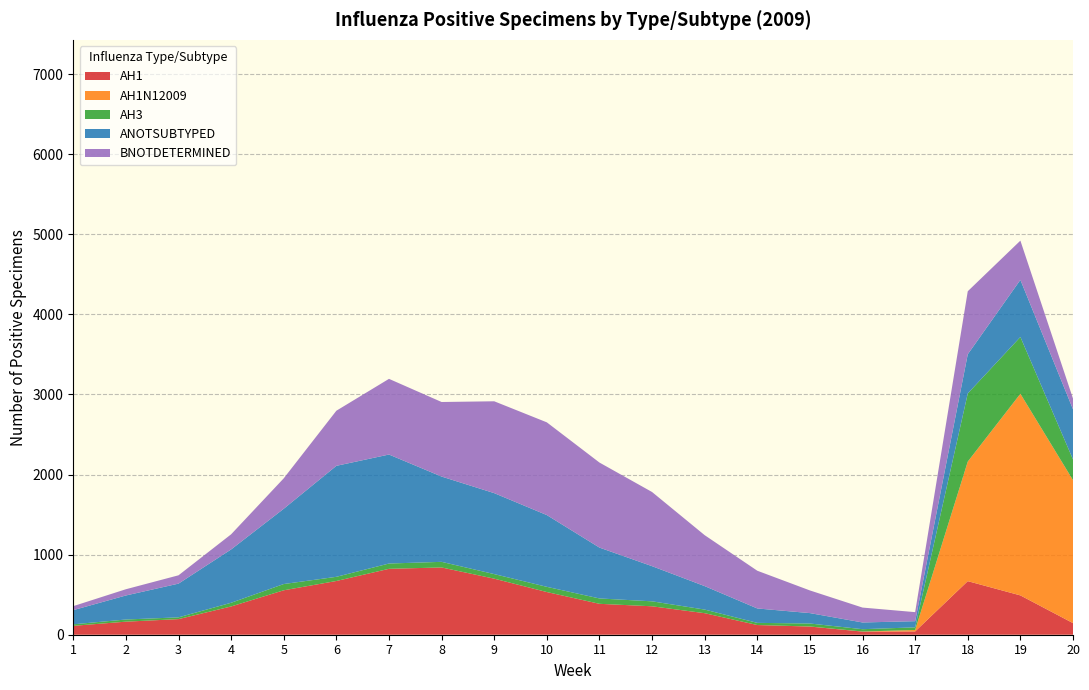

Reading right to left, what are all the values shown in this chart?

AH1: 20=145	19=491	18=669	17=41	16=39	15=102	14=121	13=269	12=355	11=386	10=533	9=700	8=840	7=823	6=671	5=555	4=353	3=195	2=163	1=111
AH1N12009: 20=1785	19=2518	18=1493	17=18	16=1	15=1	14=0	13=0	12=0	11=0	10=0	9=0	8=0	7=0	6=0	5=0	4=0	3=0	2=0	1=0
AH3: 20=259	19=709	18=851	17=33	16=29	15=37	14=27	13=45	12=62	11=67	10=65	9=57	8=70	7=66	6=52	5=78	4=46	3=22	2=27	1=19
ANOTSUBTYPED: 20=626	19=713	18=489	17=77	16=84	15=130	14=180	13=293	12=439	11=635	10=896	9=1011	8=1065	7=1361	6=1386	5=940	4=666	3=421	2=300	1=177
BNOTDETERMINED: 20=134	19=490	18=787	17=113	16=186	15=283	14=471	13=636	12=926	11=1062	10=1158	9=1147	8=931	7=945	6=688	5=380	4=189	3=104	2=78	1=50